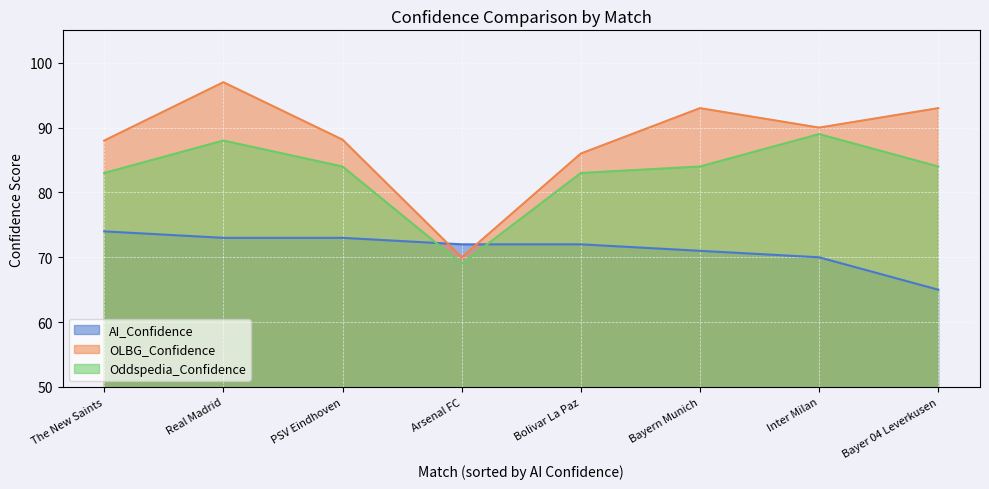

What is the difference between the second highest and minimum values?

8